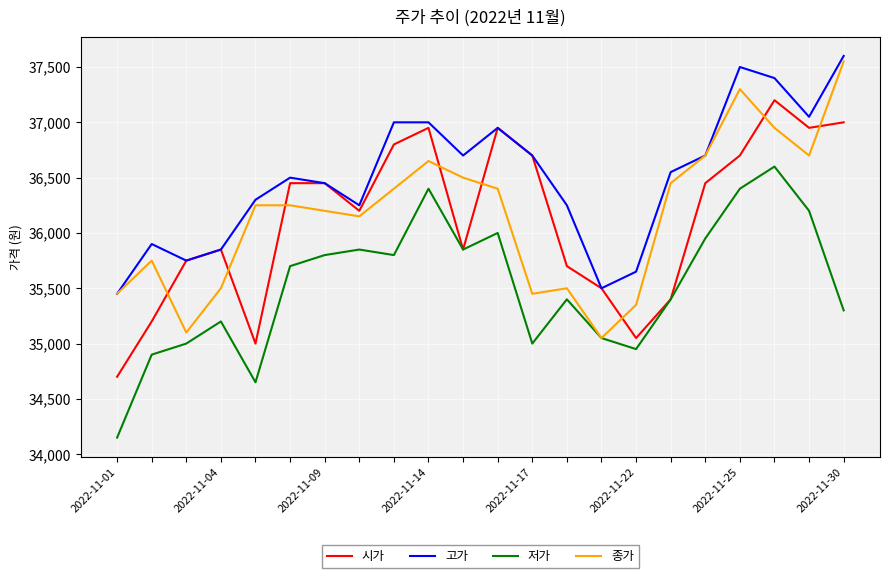

Which series has the largest total across all categories?

고가